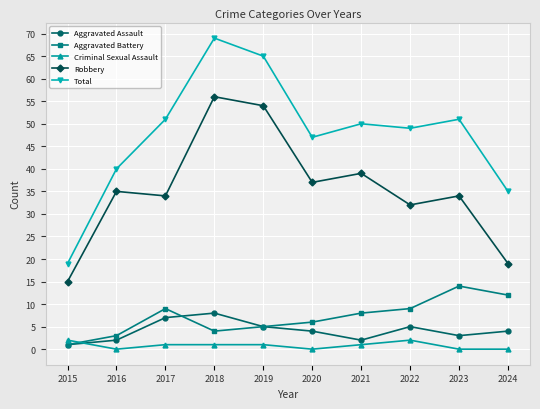

What is the average value of the Criminal Sexual Assault series?

1